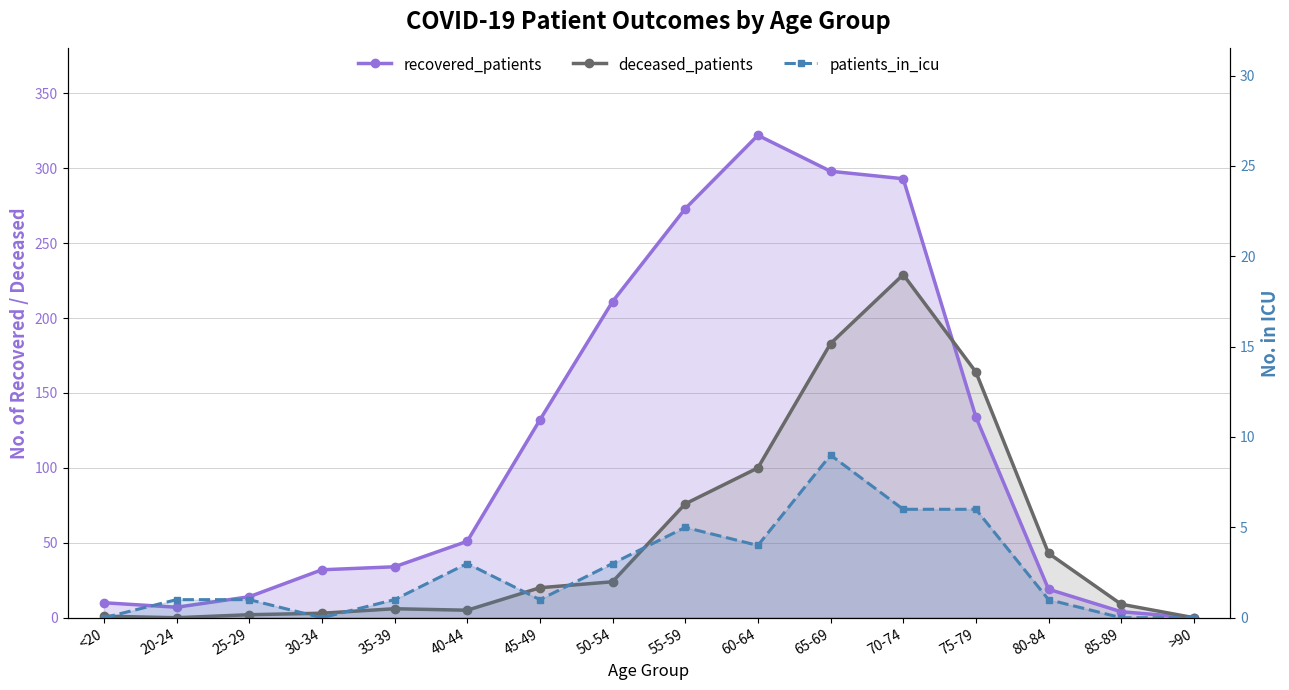

After their last crossing, which series has the higher values: patients_in_icu or deceased_patients?

deceased_patients